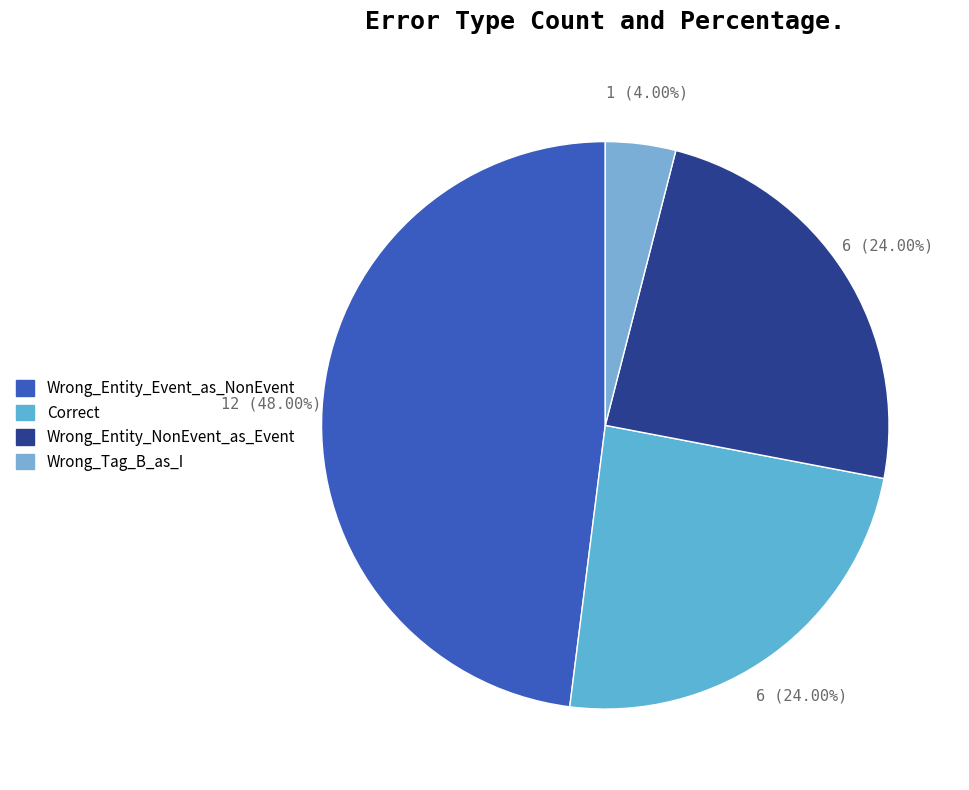

The Wrong_Entity_NonEvent_as_Event slice represents 24% of the pie. True or false?

True